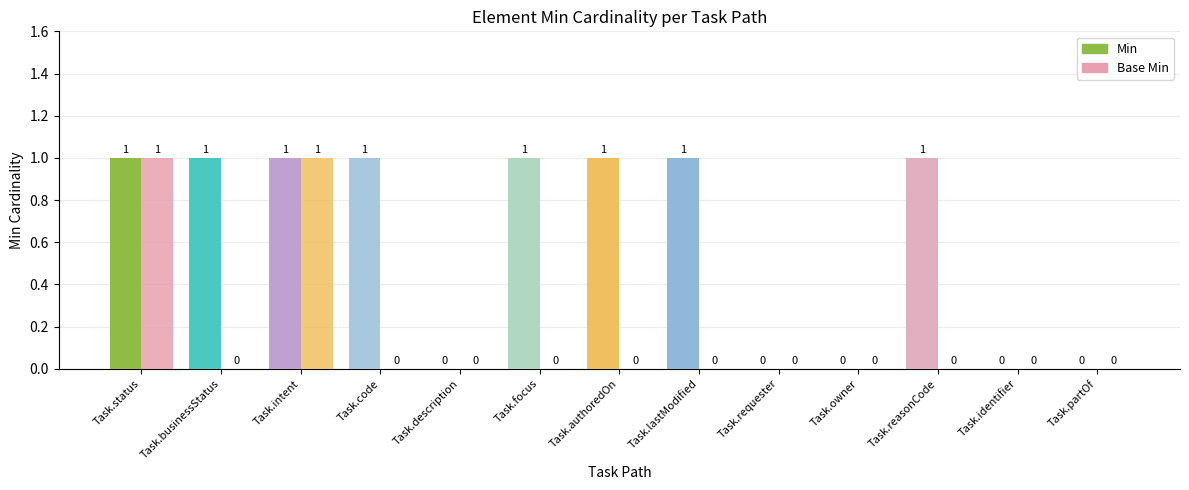

Which series changed the most between Task.businessStatus and Task.authoredOn?

Min